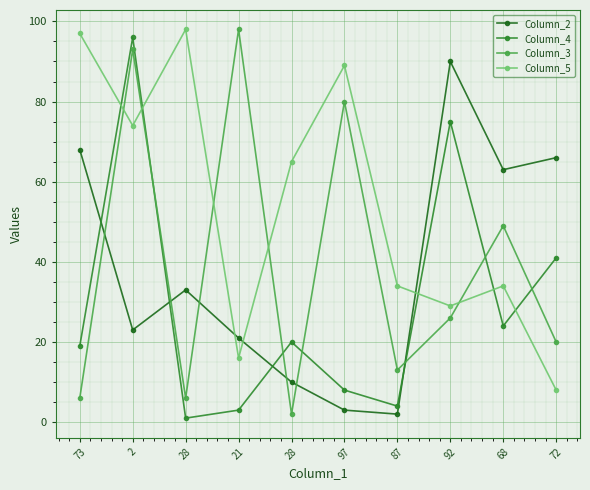

How many series are shown in this chart?

4